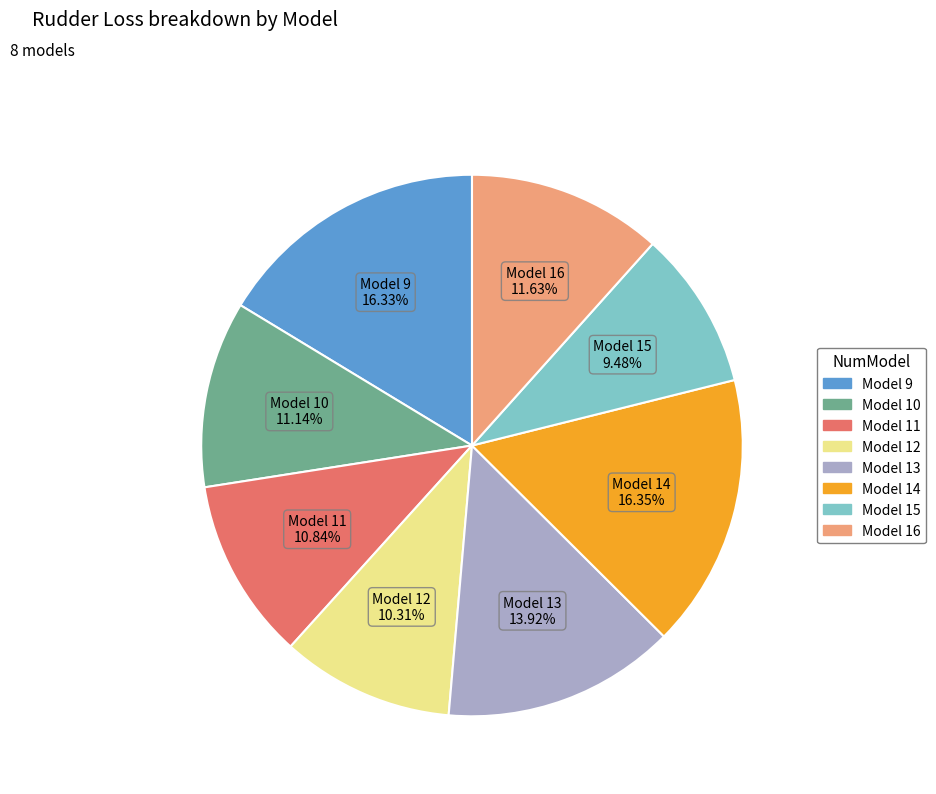

Does any single category account for the majority?

No